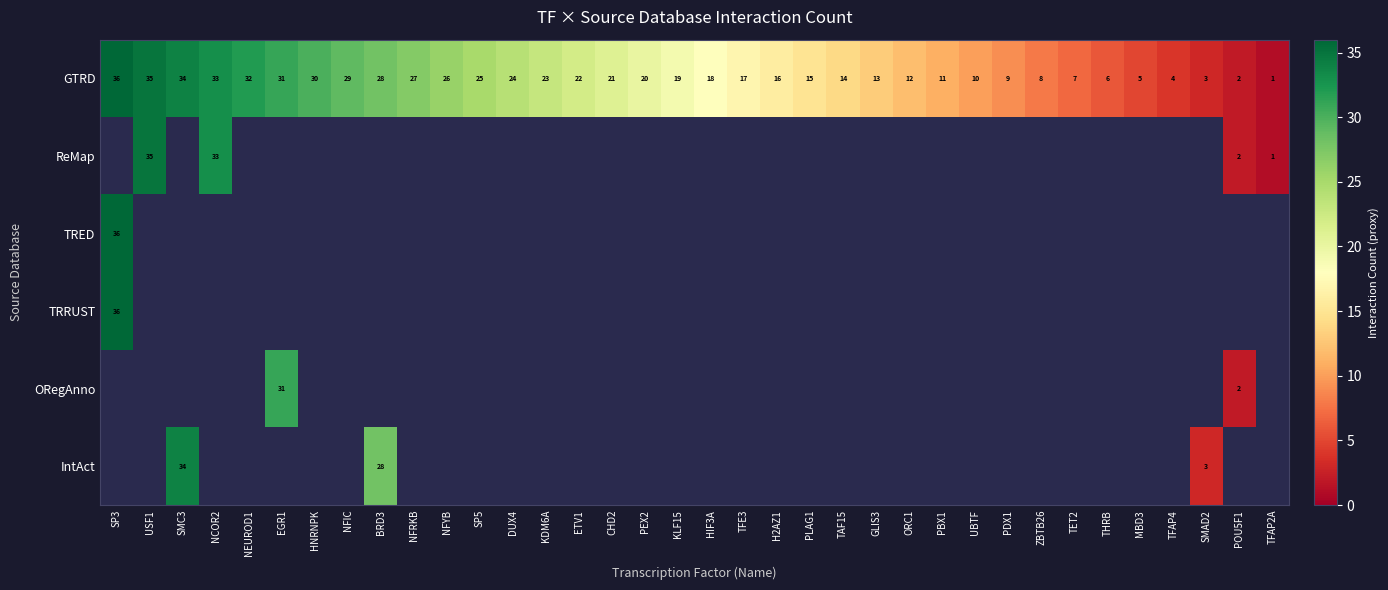

The value of GTRD at SP5 is 25. True or false?

True